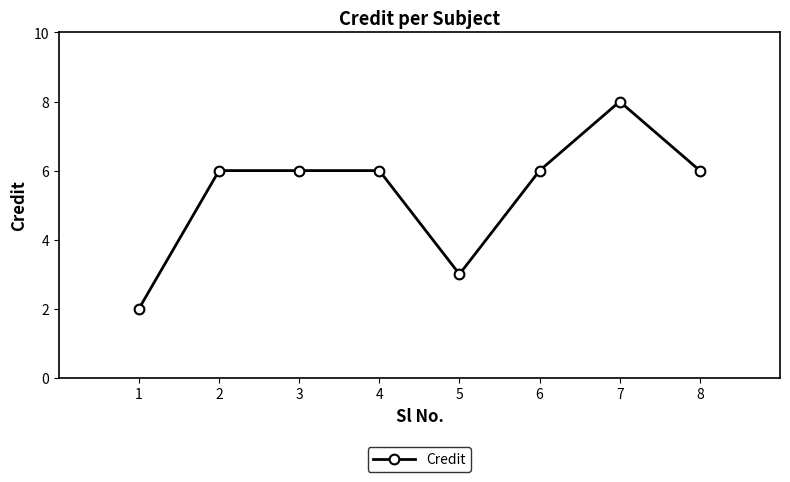

What is the maximum value shown in the chart?

8